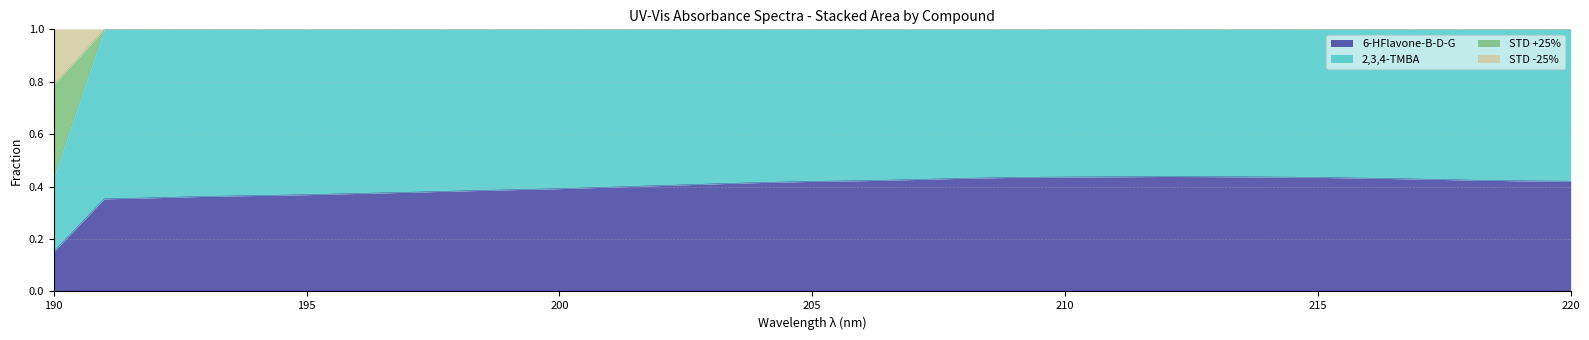

The STD -25% series shows 1.0 at 195. True or false?

True